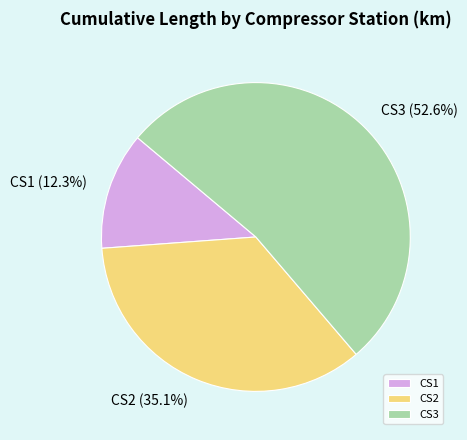

Which slice is the smallest?

CS1